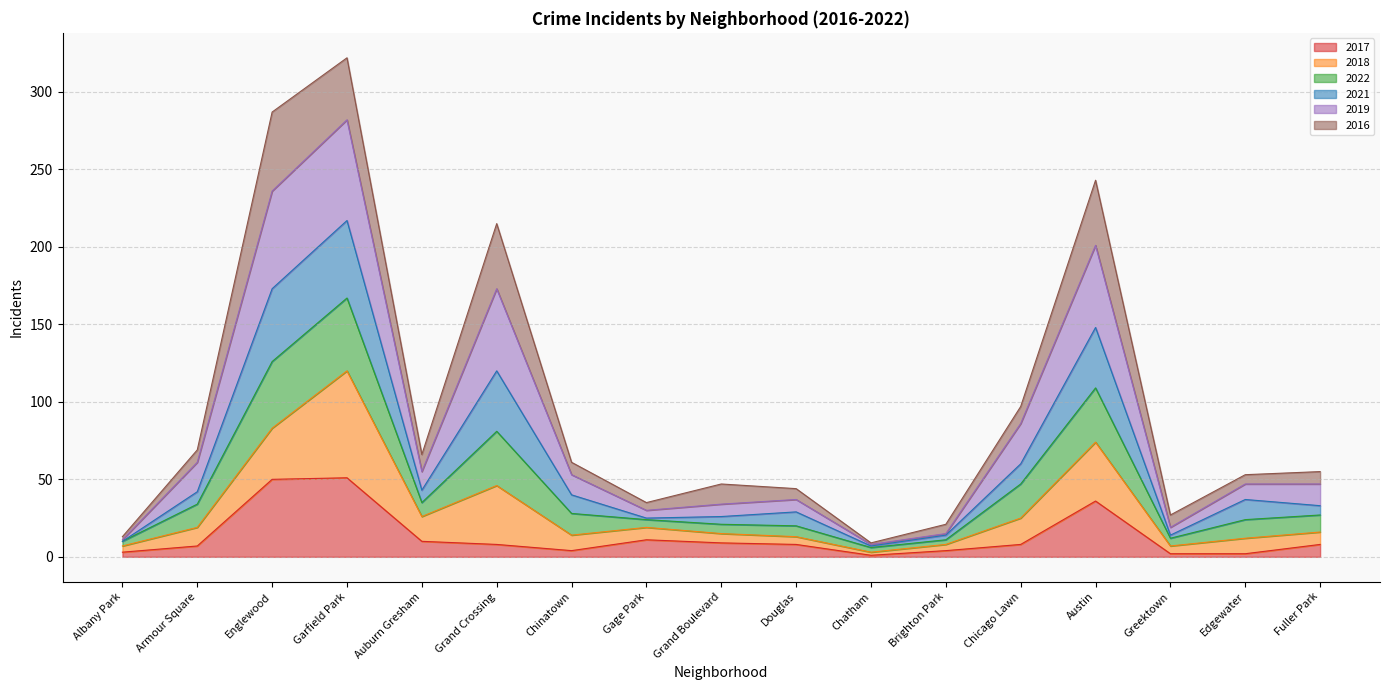

What is the maximum value for 2017?

51